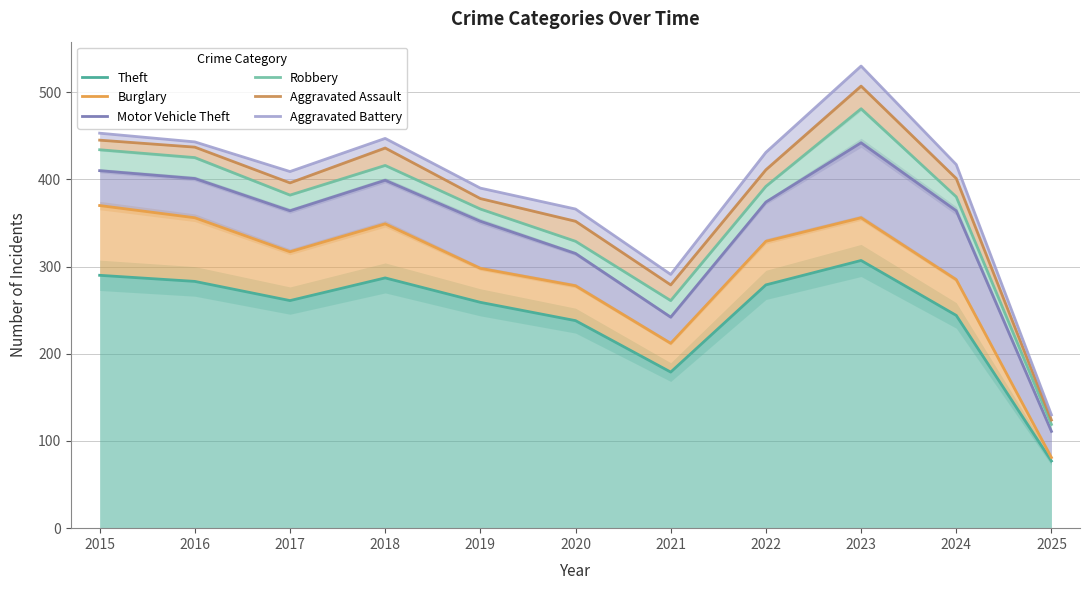

True or false: Burglary has more than 2 points higher than both neighbors.

False